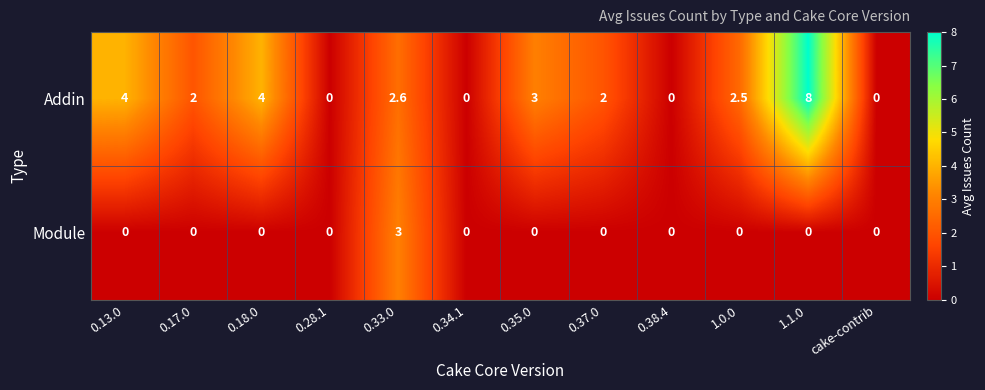

List the series in order of their peak value, highest first.

Addin, Module